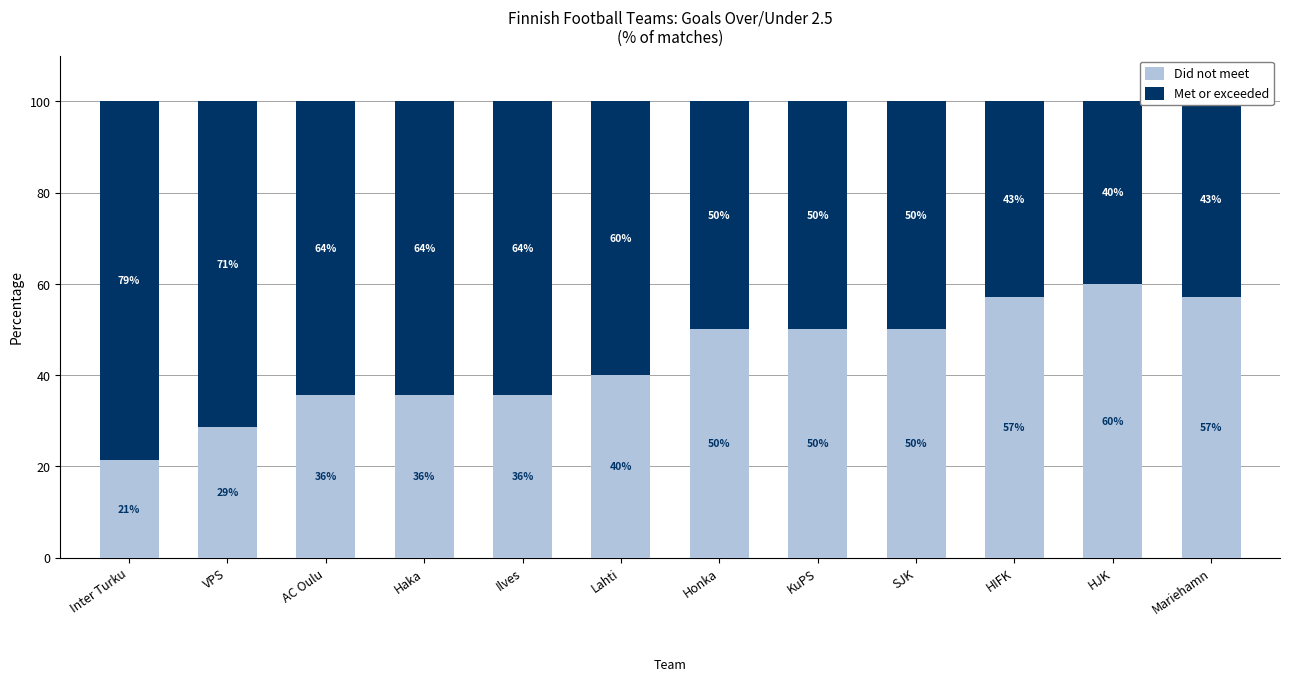

What is the sum of the Did not meet values at Inter Turku and Haka?

57.1